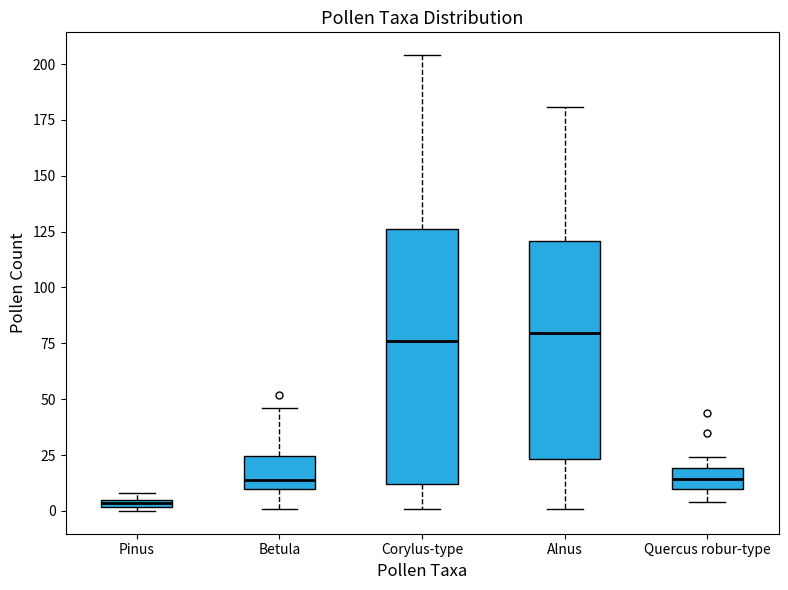

Comparing the boxes themselves (not the whiskers), which one is the tallest?

Corylus-type